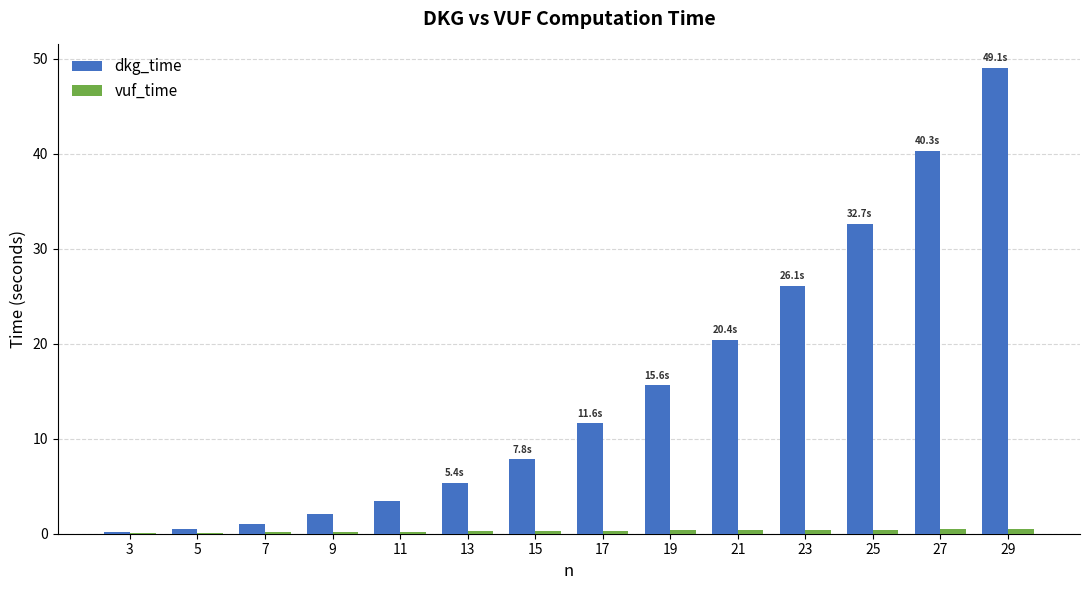

What is the maximum value shown in the chart?

49.1